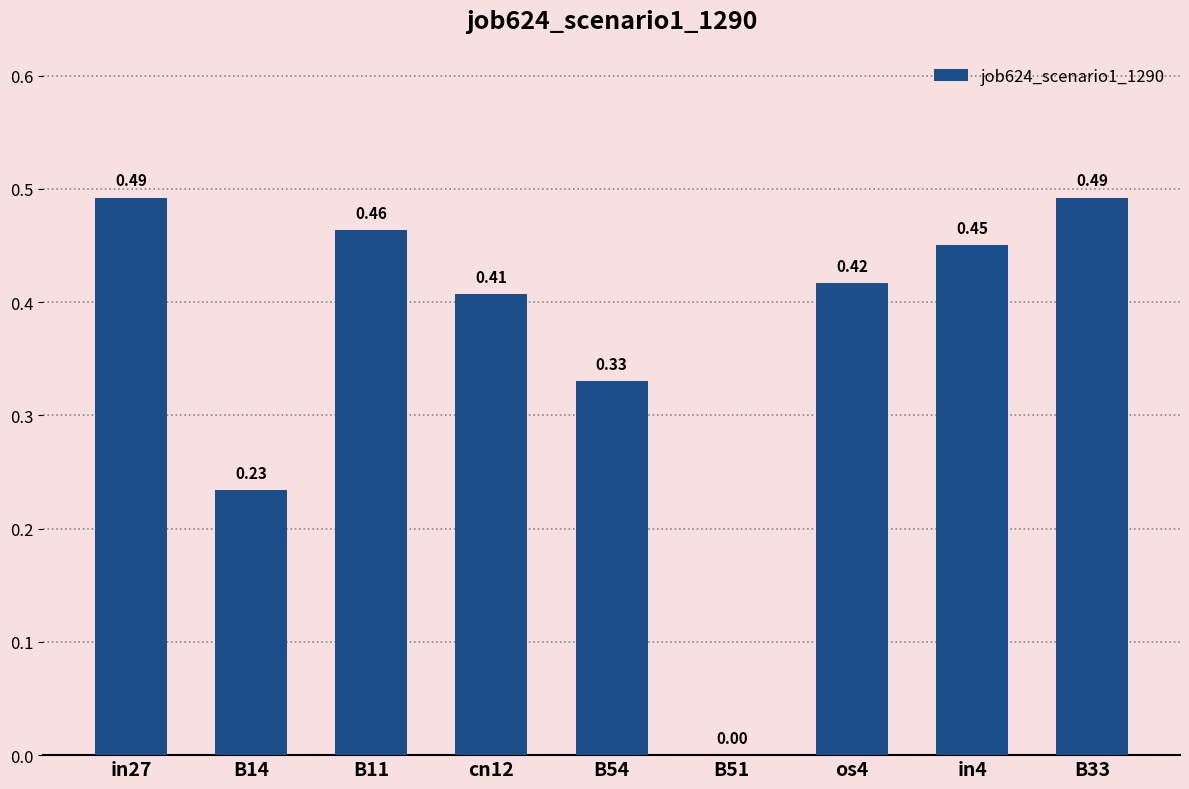

What is the sum of all values?

3.3